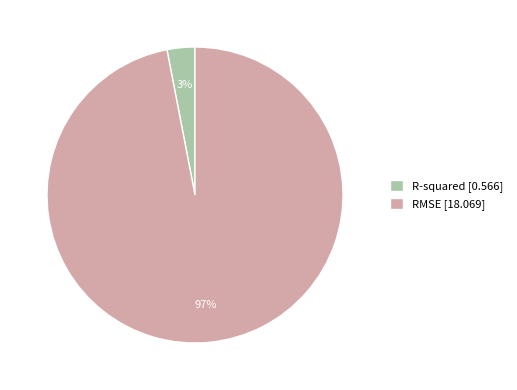

How many slices are in this pie chart?

2